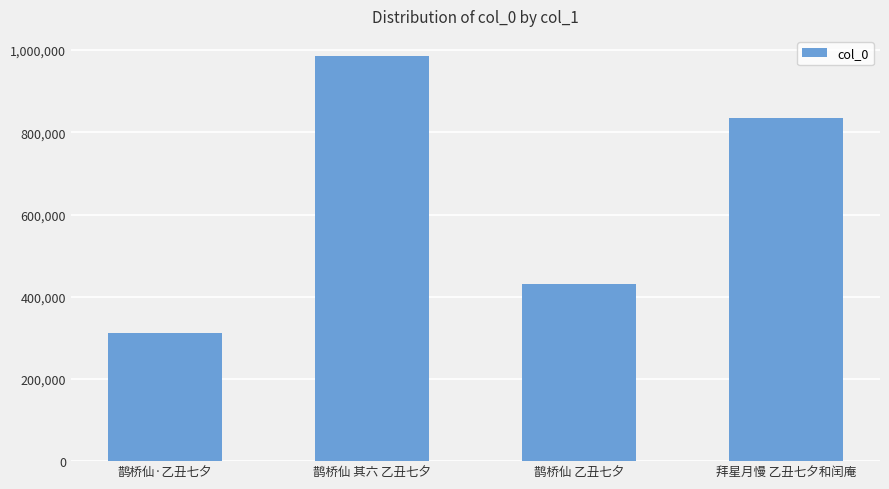

What is the label of the 2nd bar from the right?

鹊桥仙 乙丑七夕